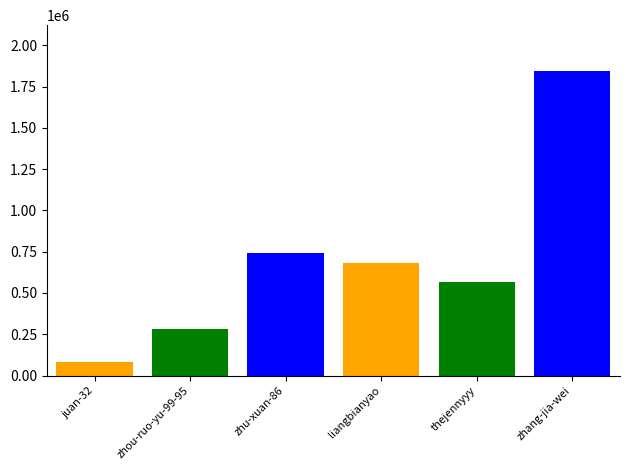

How many bars are there in total?

6